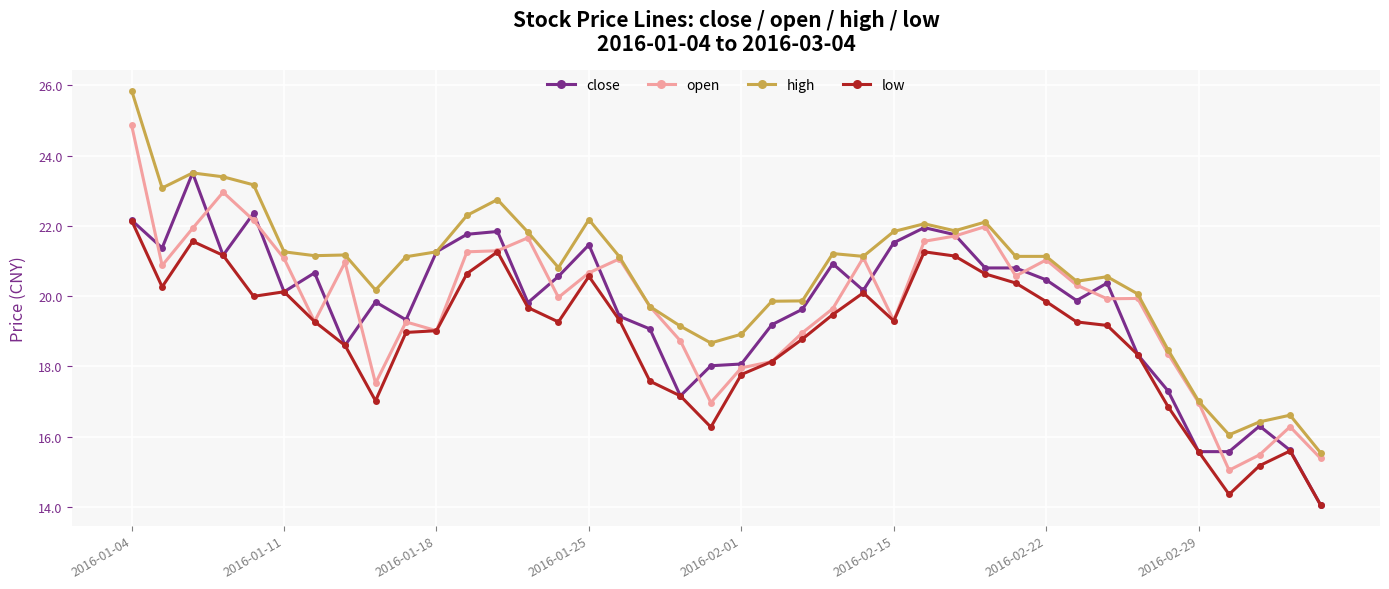

What are all the series names shown in the legend?

close, open, high, low